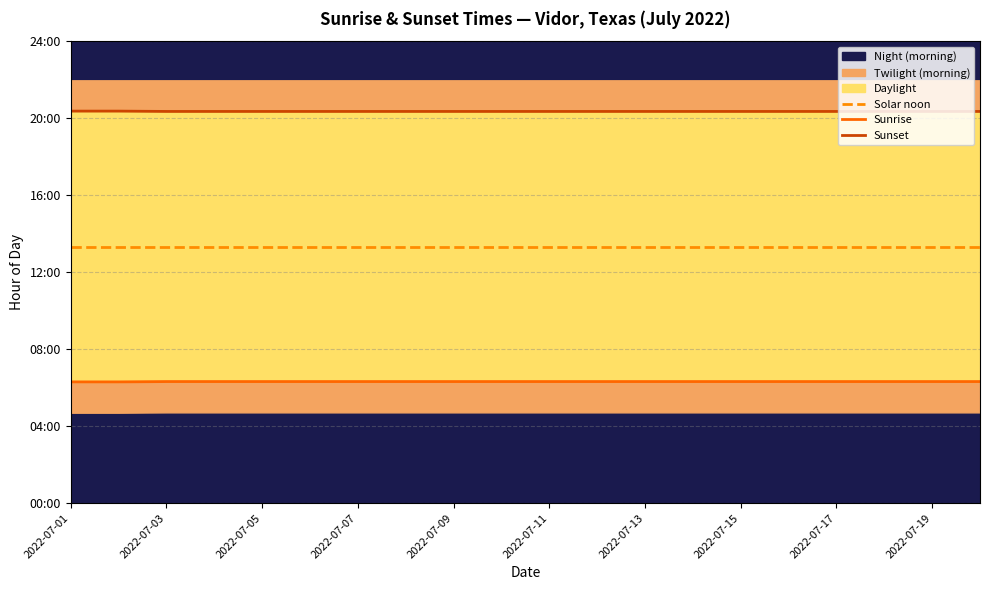

At 2022-07-09, list the series in order from largest to smallest.

Sunset, Solar noon, Sunrise